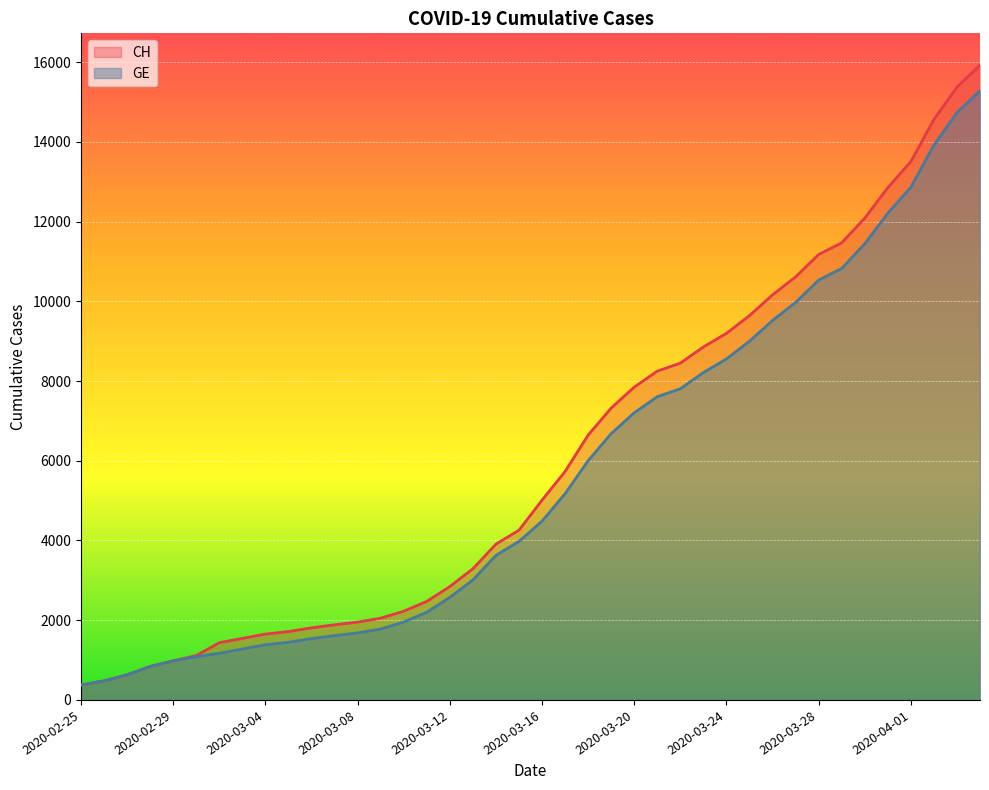

What is the average value of the CH series?

6053